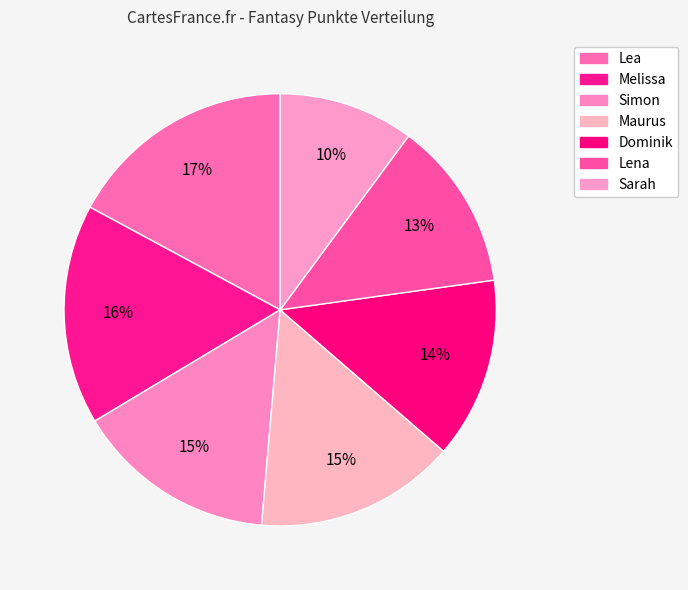

Does Melissa account for over 50% of the chart?

No